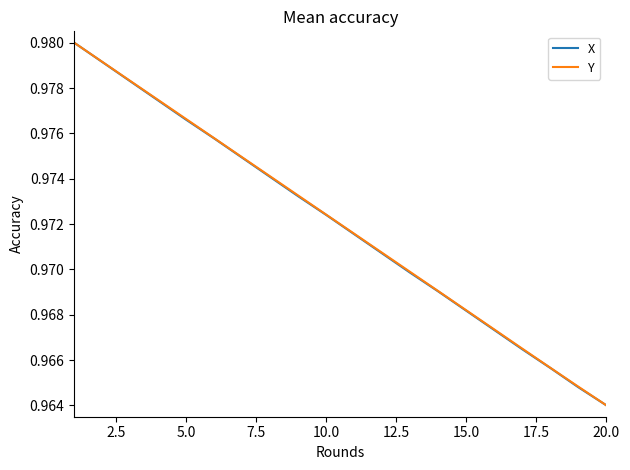

True or false: Y and X intersect in this chart.

False